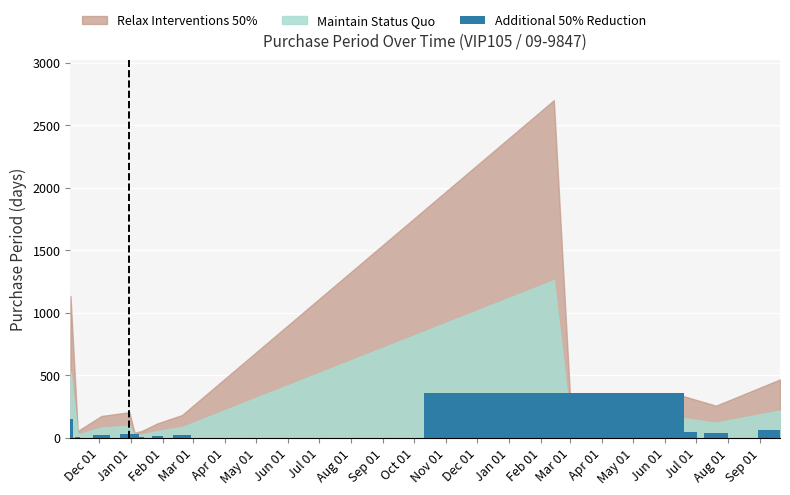

Is it true that the value at 2016-02-19 is 24?

True